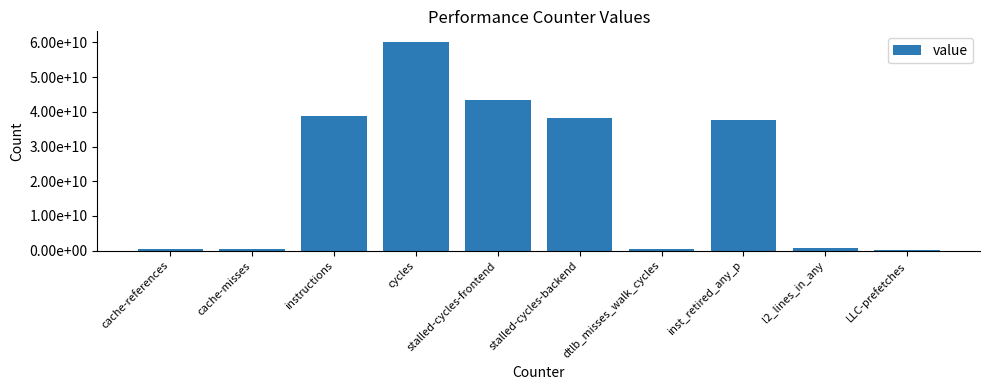

List the labels in order of value, smallest first.

LLC-prefetches, dtlb_misses_walk_cycles, cache-misses, cache-references, l2_lines_in_any, inst_retired_any_p, stalled-cycles-backend, instructions, stalled-cycles-frontend, cycles